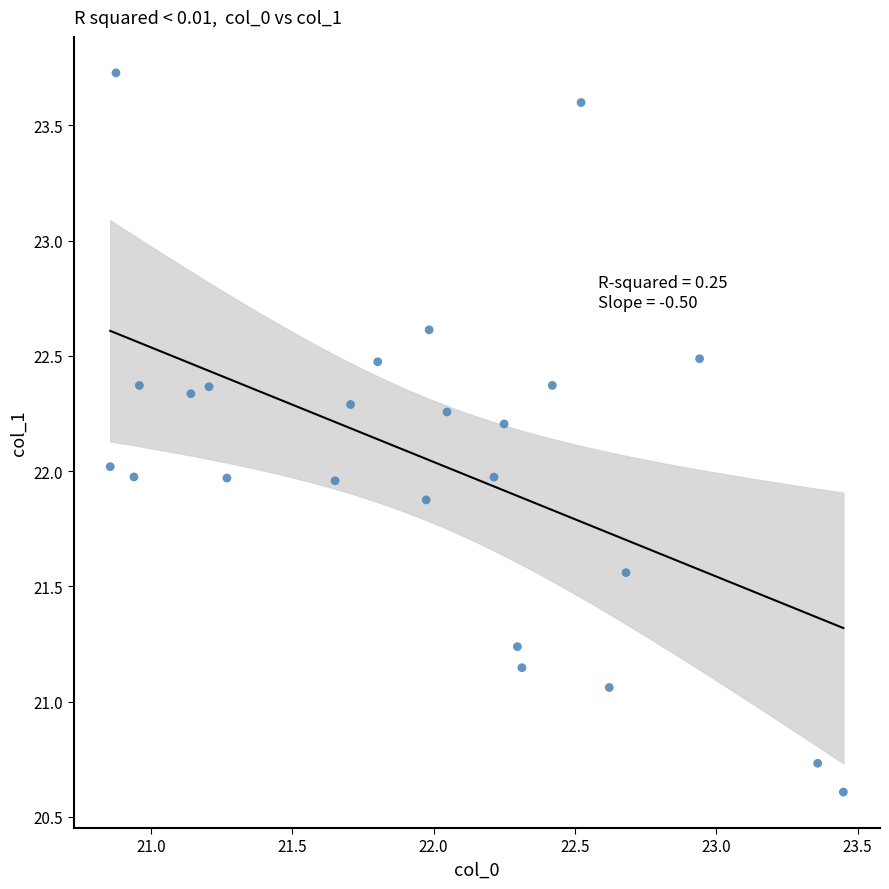

What is the range of Y values (max minus min)?

3.1